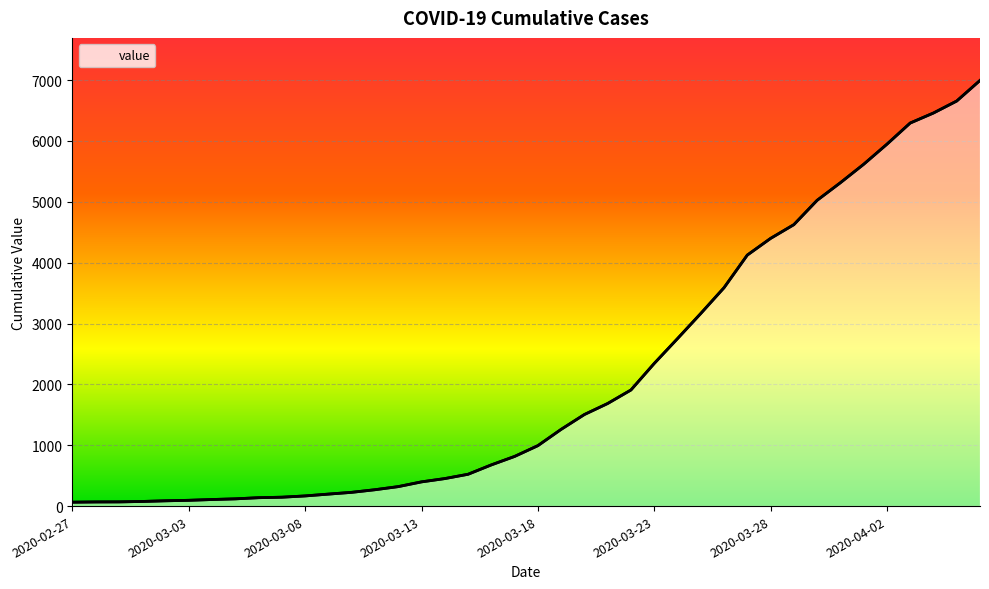

Reading right to left, list all the values displayed in this chart.

2020-04-06=6995	2020-04-05=6657	2020-04-04=6460	2020-04-03=6295	2020-04-02=5947	2020-04-01=5617	2020-03-31=5314	2020-03-30=5025	2020-03-29=4625	2020-03-28=4399	2020-03-27=4125	2020-03-26=3589	2020-03-25=3165	2020-03-24=2752	2020-03-23=2344	2020-03-22=1908	2020-03-21=1686	2020-03-20=1505	2020-03-19=1261	2020-03-18=993	2020-03-17=816	2020-03-16=677	2020-03-15=523	2020-03-14=452	2020-03-13=398	2020-03-12=320	2020-03-11=269	2020-03-10=226	2020-03-09=197	2020-03-08=167	2020-03-07=146	2020-03-06=138	2020-03-05=119	2020-03-04=108	2020-03-03=95	2020-03-02=87	2020-03-01=76	2020-02-29=69	2020-02-28=68	2020-02-27=64